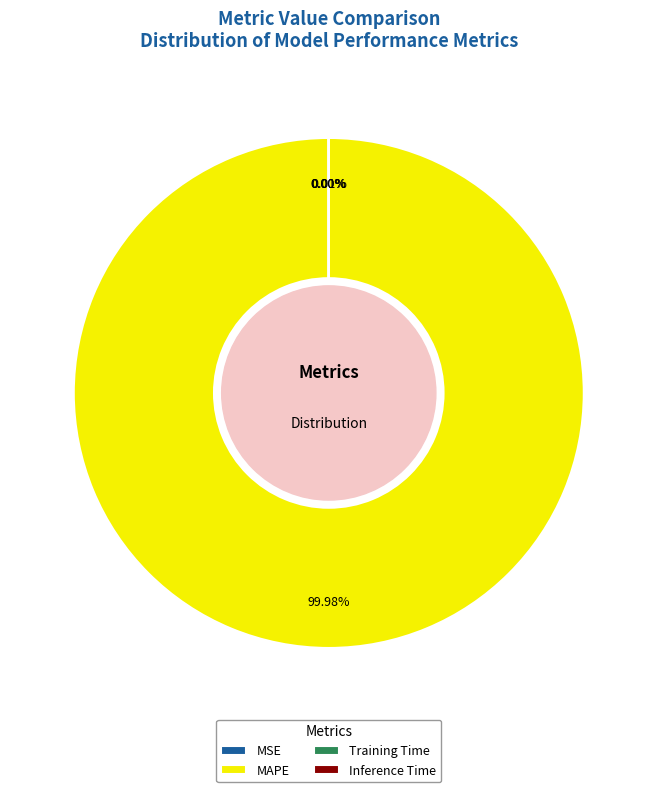

What is the largest slice in the pie chart?

MAPE